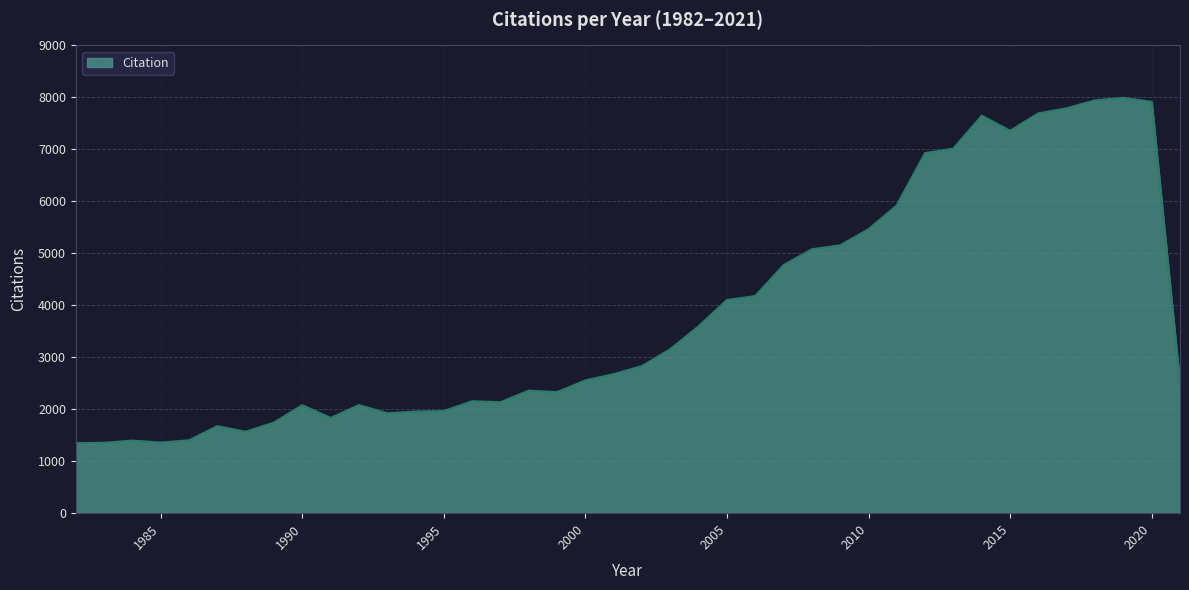

What is the minimum value shown in the chart?

1345